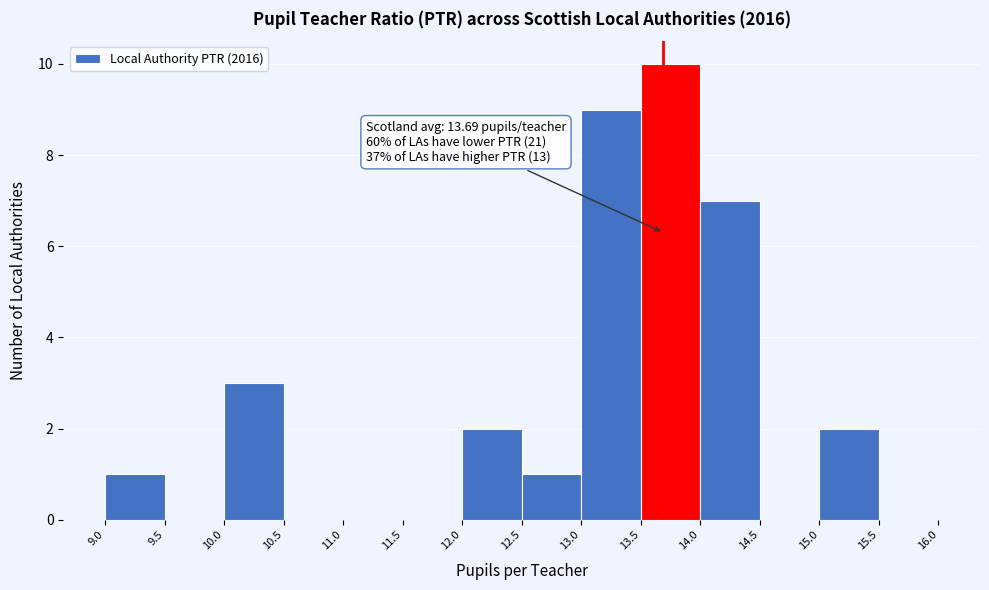

Over which range of the x-axis is the bar tallest?

13.5 to 14.0